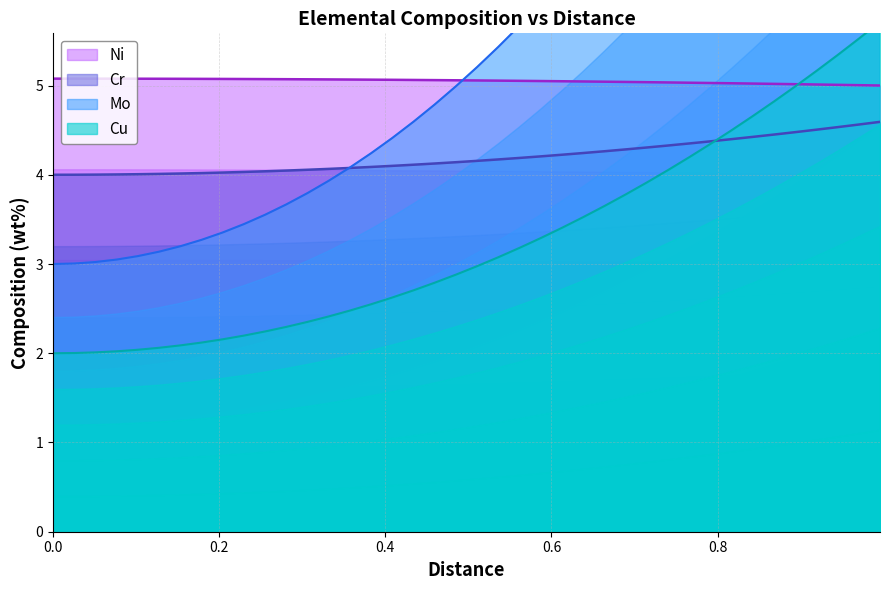

Does the chart display data point markers on the line(s)?

No